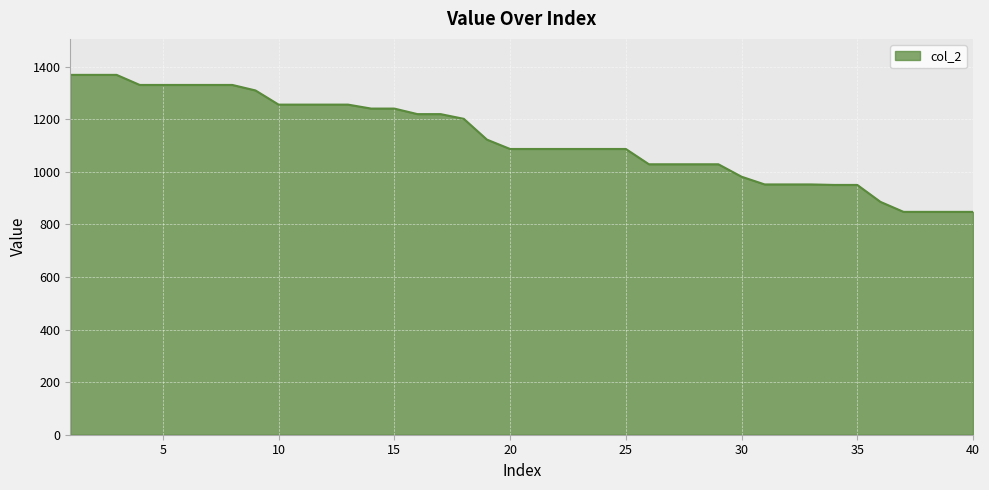

What is the greatest value displayed?

1368.4